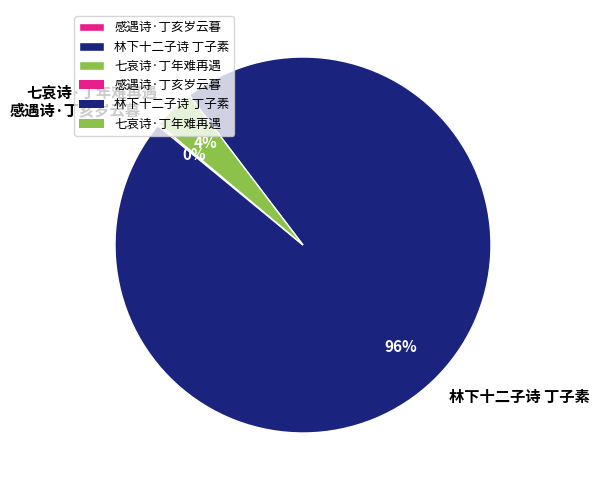

To the nearest percent, what percentage of the pie is 七哀诗·丁年难再遇?

4%